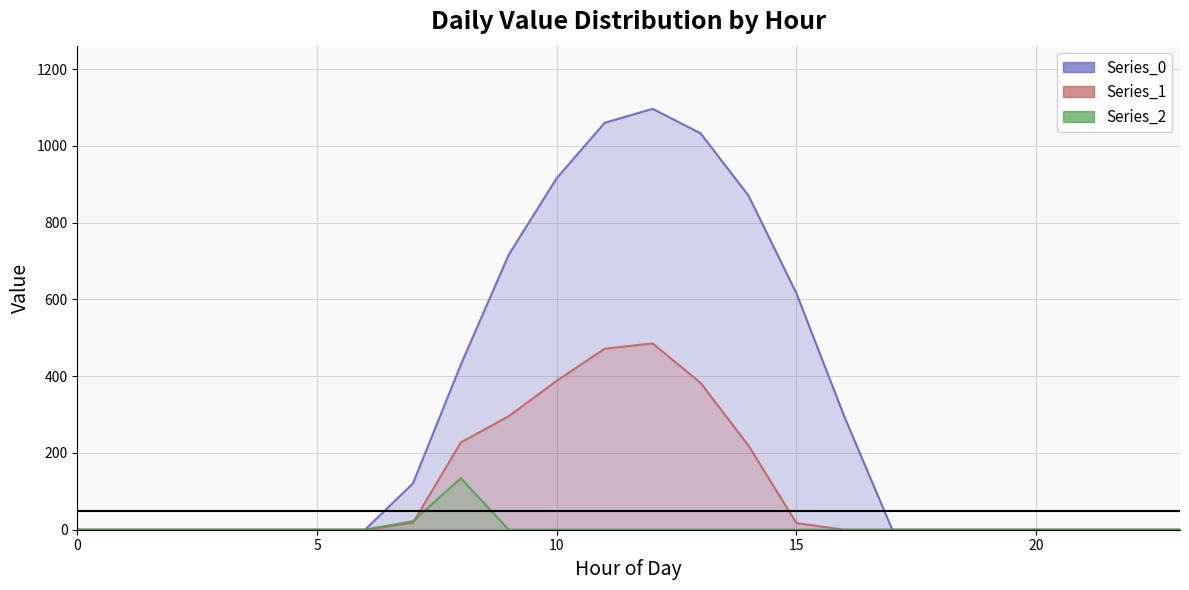

How many distinct data groups are displayed?

3